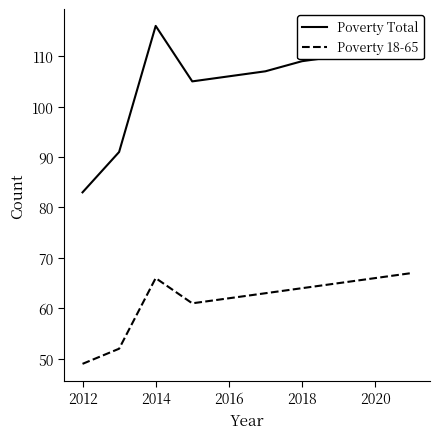

True or false: Poverty Total and Poverty 18-65 intersect in this chart.

False